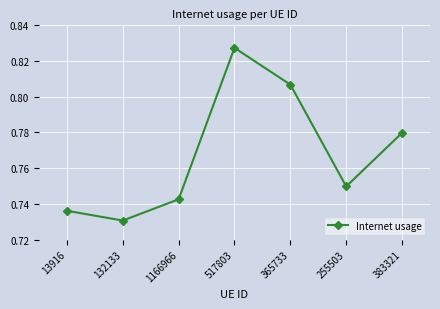

Where is the data nearest to the value 0?

132133